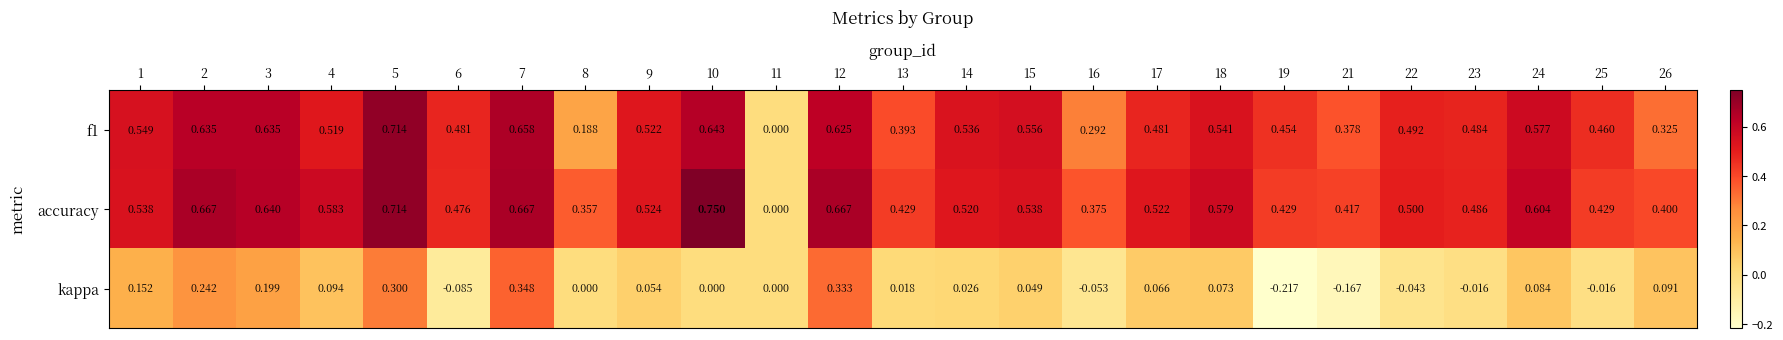

Which series changed the most between 11 and 21?

accuracy